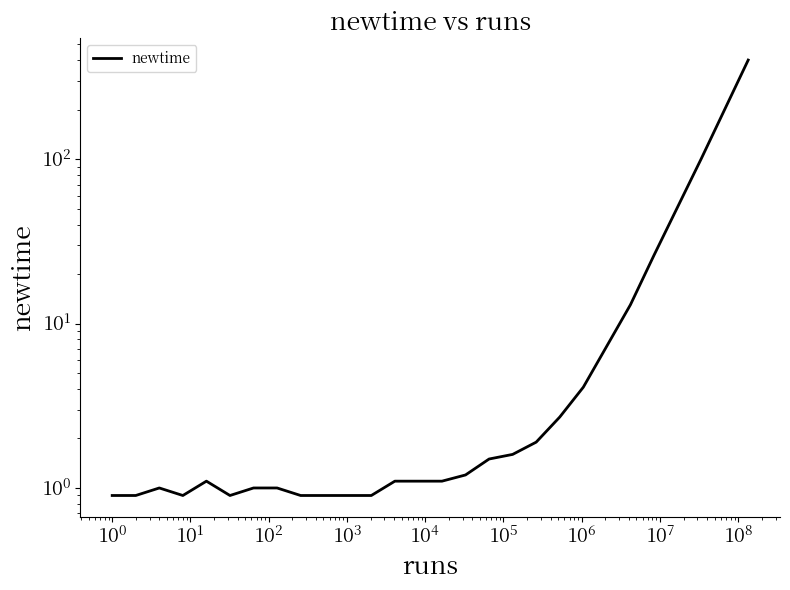

How many data points does each series have?

28